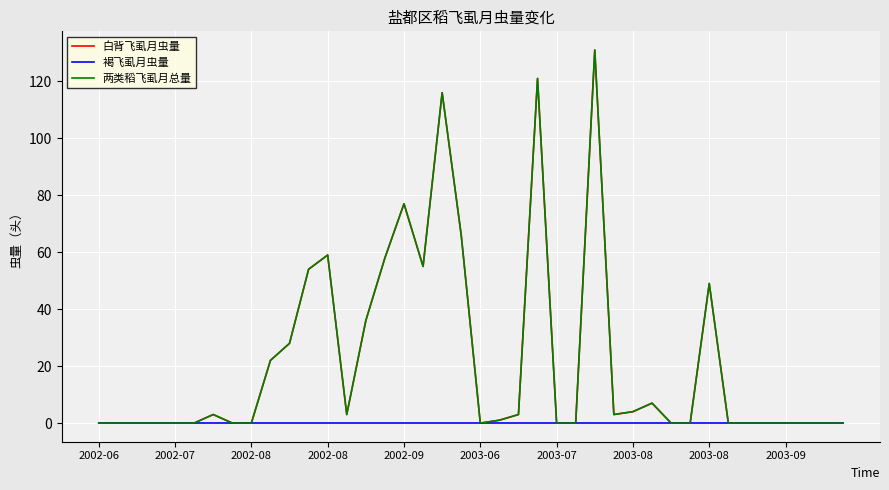

At which label is 褐飞虱月虫量 closest to 0?

2002-06